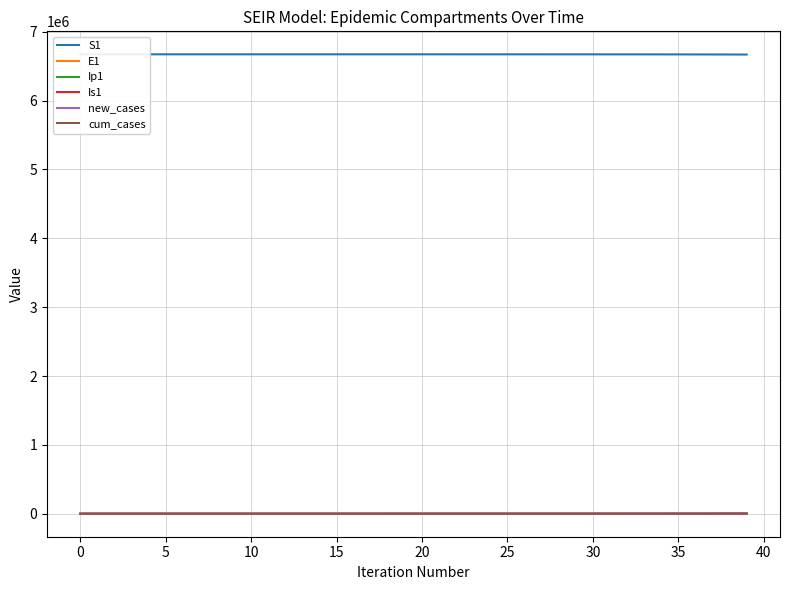

True or false: S1 has more than 2 interior local peaks.

False